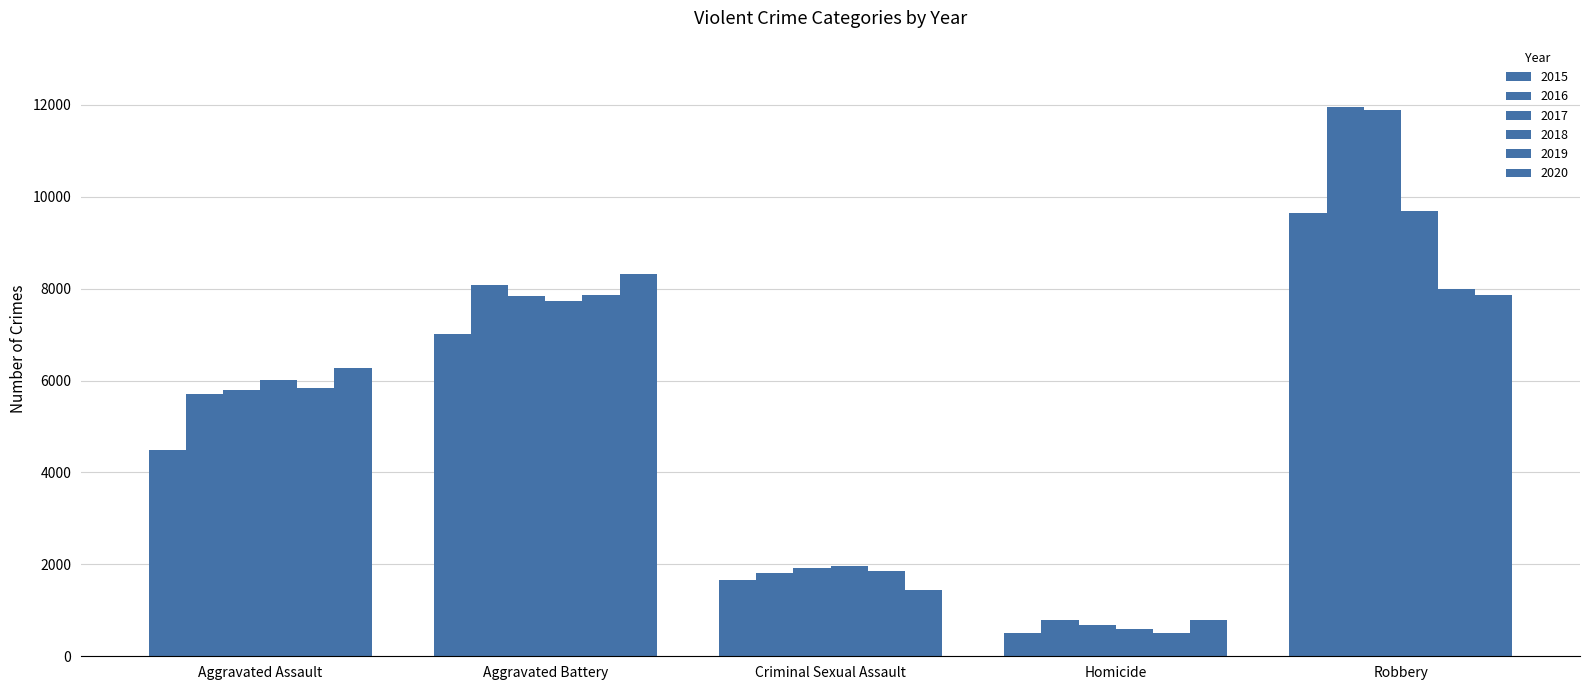

How many data points in 2017 are less than 5793?

2